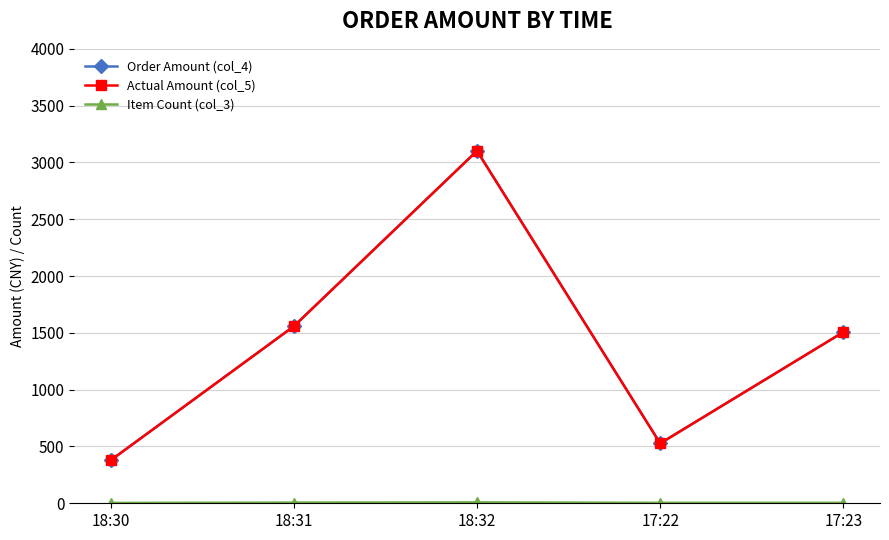

Is it true that Order Amount (col_4) equals 1507 at 17:23?

True